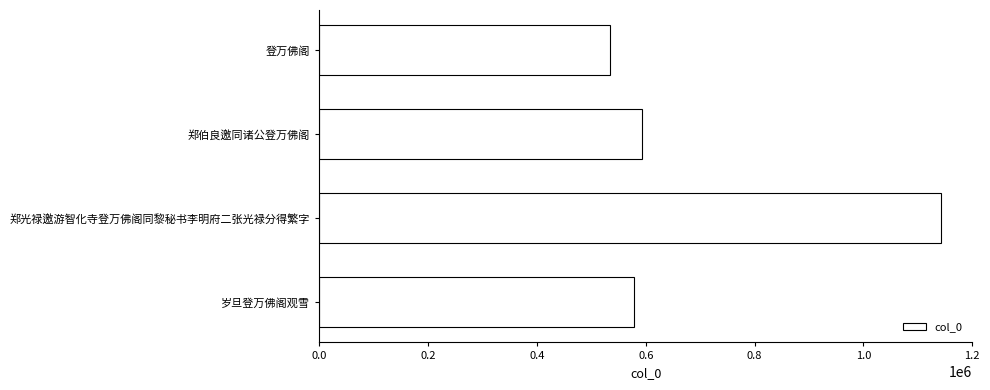

How many bars are there in total?

4